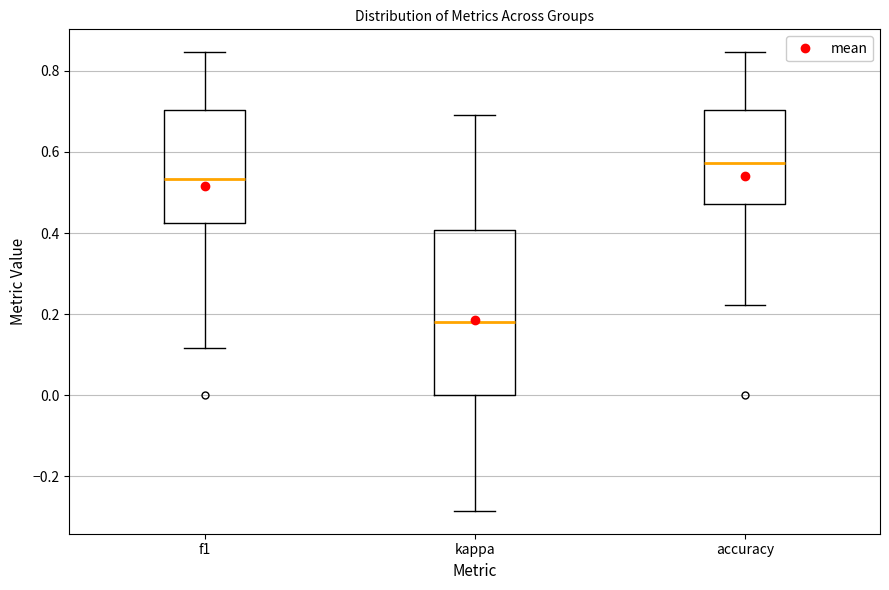

Which box's median line is the highest?

accuracy